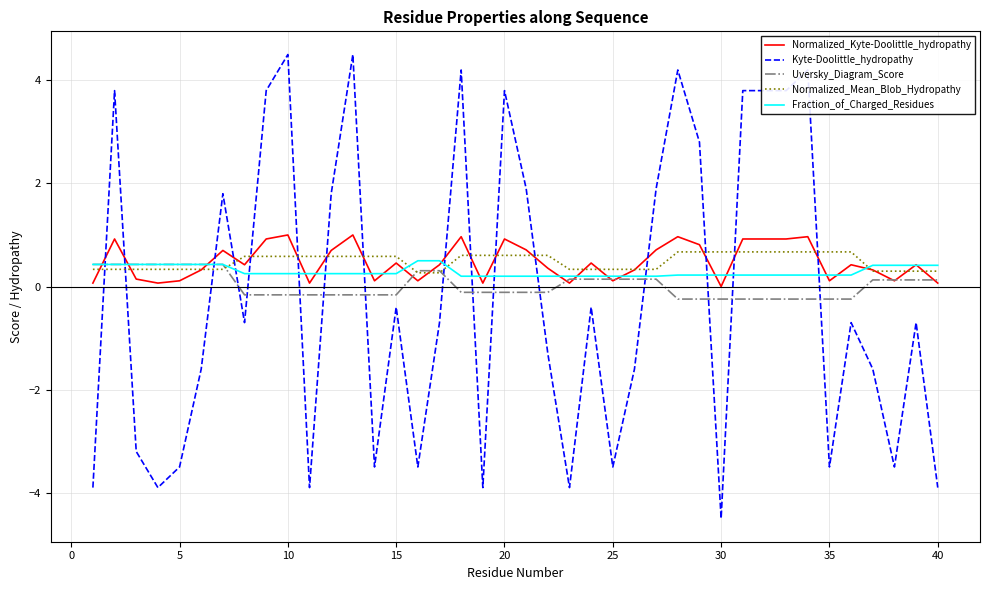

Which series has the widest spread of values?

Kyte-Doolittle_hydropathy